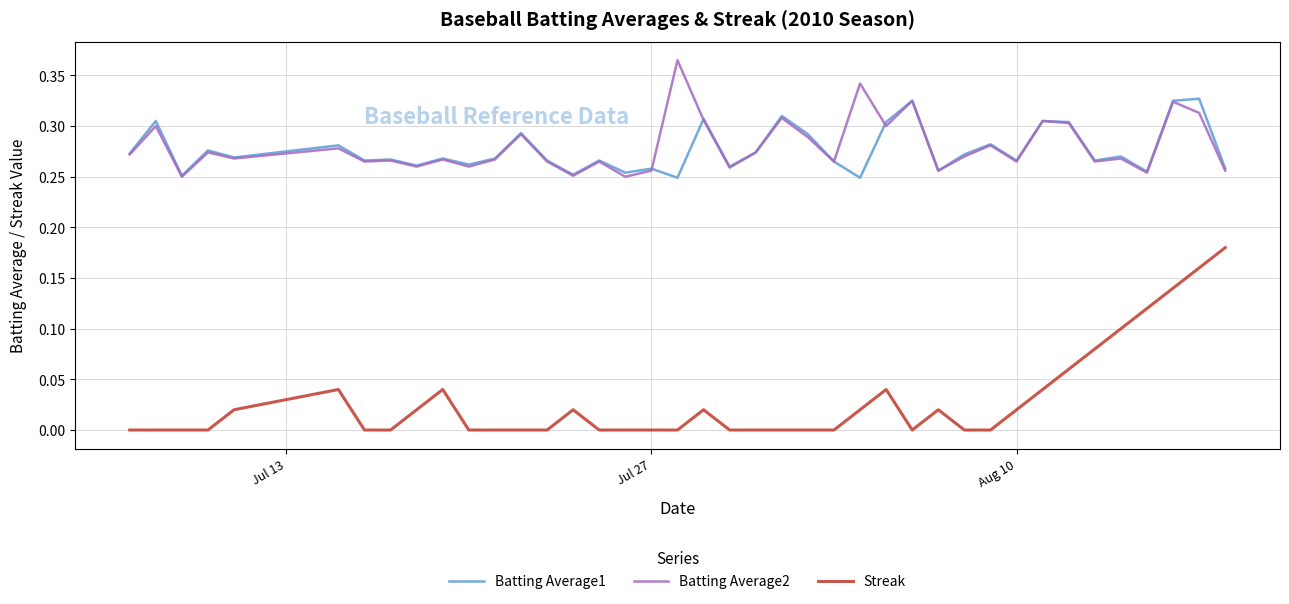

True or false: Streak and Batting Average2 intersect in this chart.

False